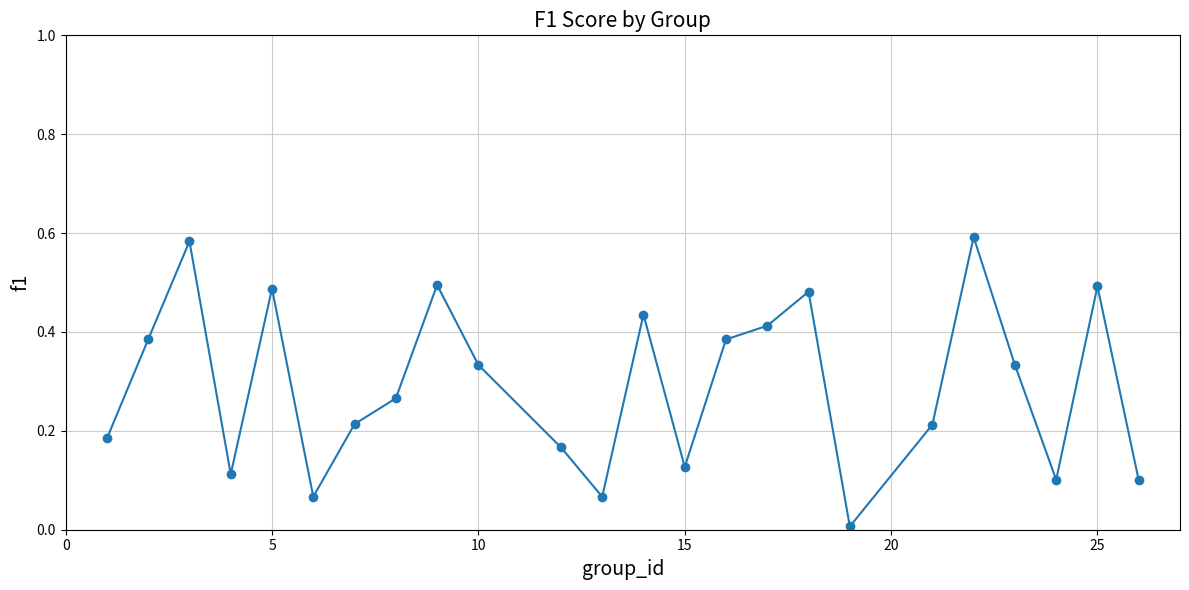

What is the sum of all values?

7.0